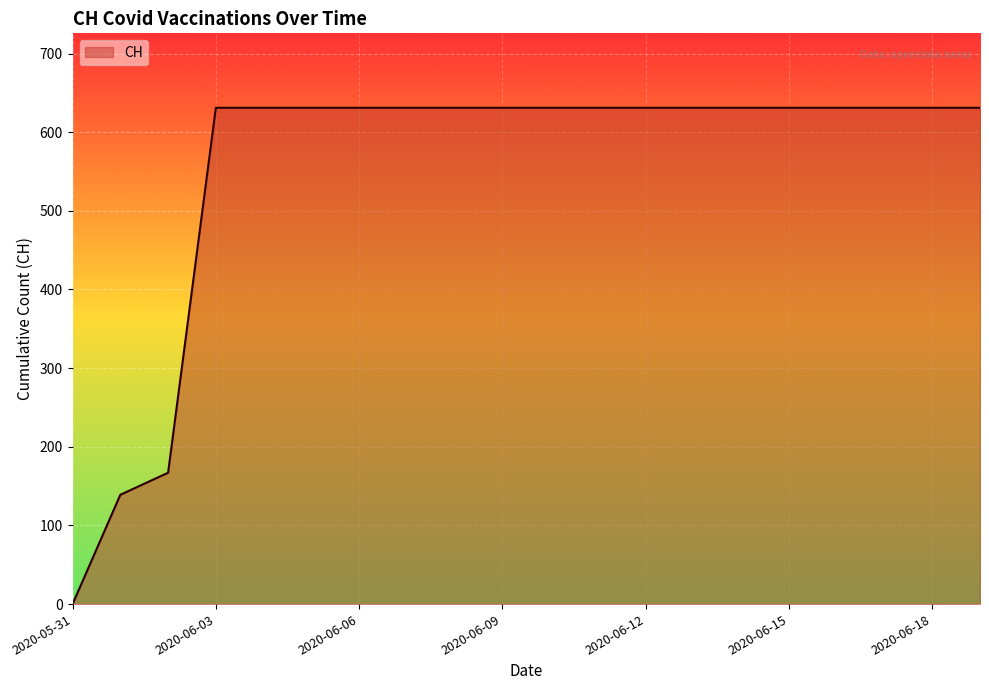

How many lines are shown in the chart?

1